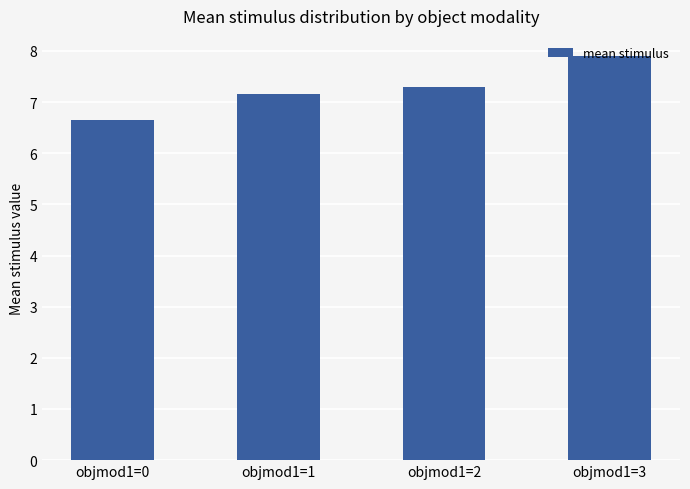

What is the ratio of the value at objmod1=2 to the value at objmod1=1?

1.0